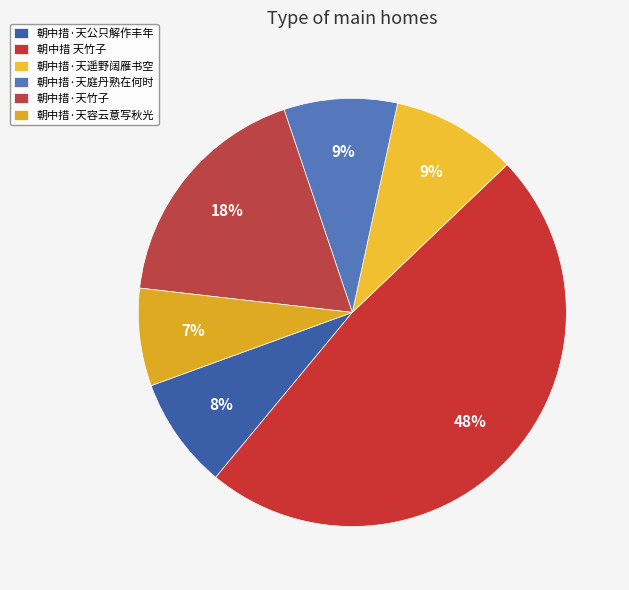

To the nearest percent, what portion does 朝中措·天容云意写秋光 represent?

7%